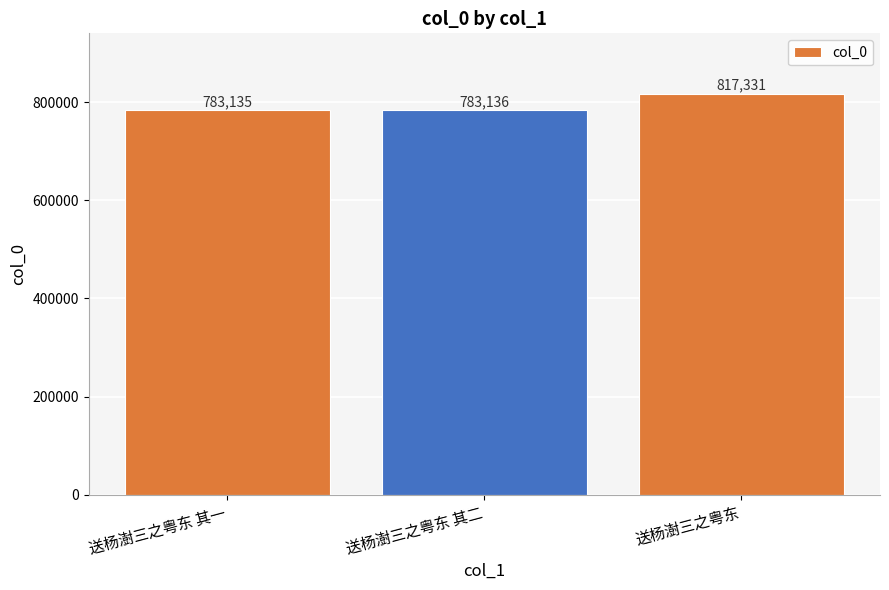

Where is the data nearest to the value 800233?

送杨澍三之粤东 其二